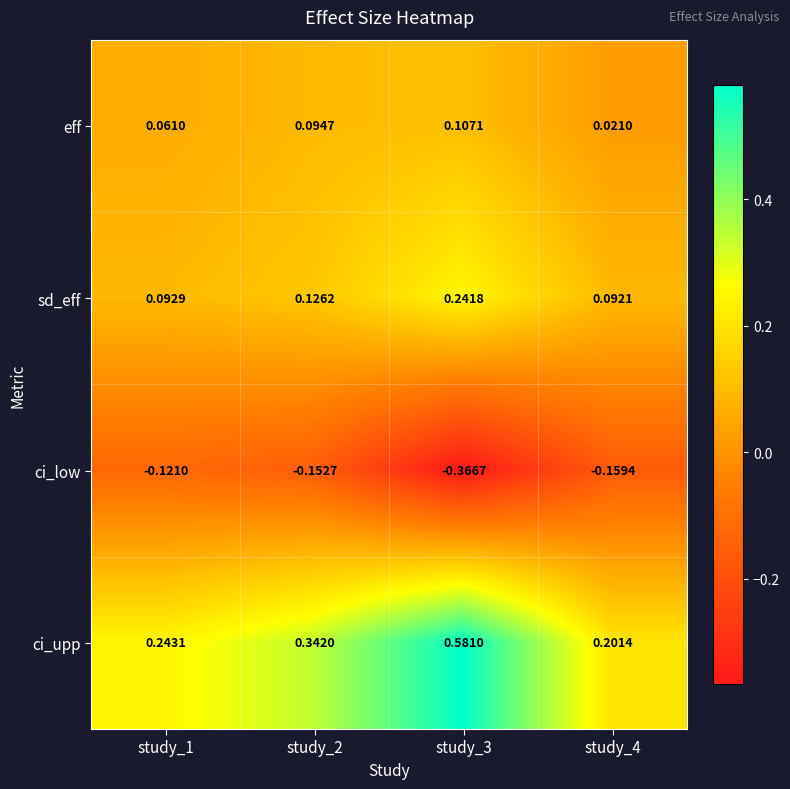

Rank the series by their maximum value, from lowest to highest.

ci_low, eff, sd_eff, ci_upp